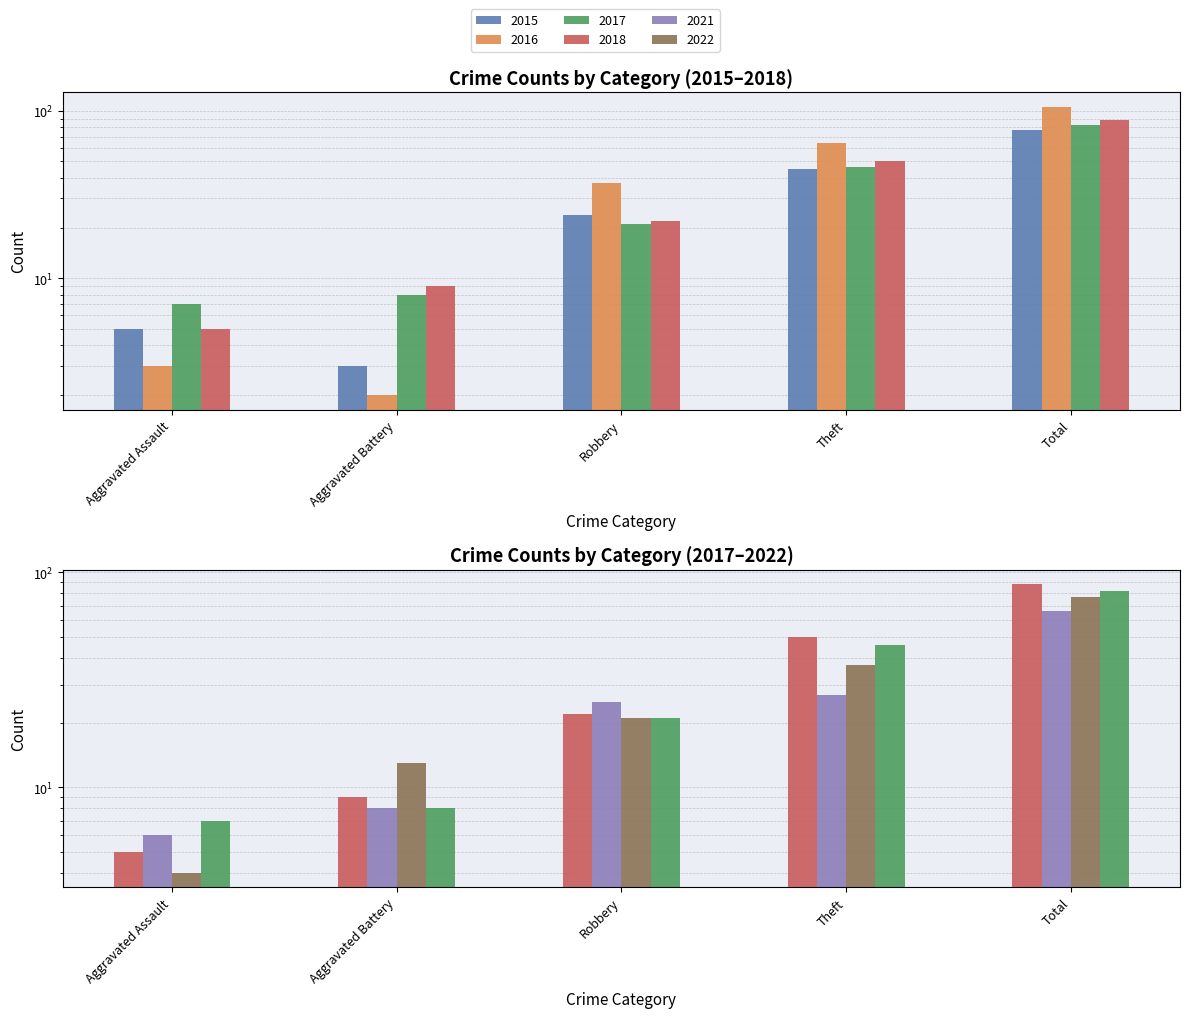

Reading left to right, what are all the values shown in this chart?

2017: Aggravated Assault=7	Aggravated Battery=8	Robbery=21	Theft=46	Total=82
2021: Aggravated Assault=6	Aggravated Battery=8	Robbery=25	Theft=27	Total=66
2018: Aggravated Assault=5	Aggravated Battery=9	Robbery=22	Theft=50	Total=88
2022: Aggravated Assault=4	Aggravated Battery=13	Robbery=21	Theft=37	Total=77
2015: Aggravated Assault=5	Aggravated Battery=3	Robbery=24	Theft=45	Total=77
2016: Aggravated Assault=3	Aggravated Battery=2	Robbery=37	Theft=64	Total=106